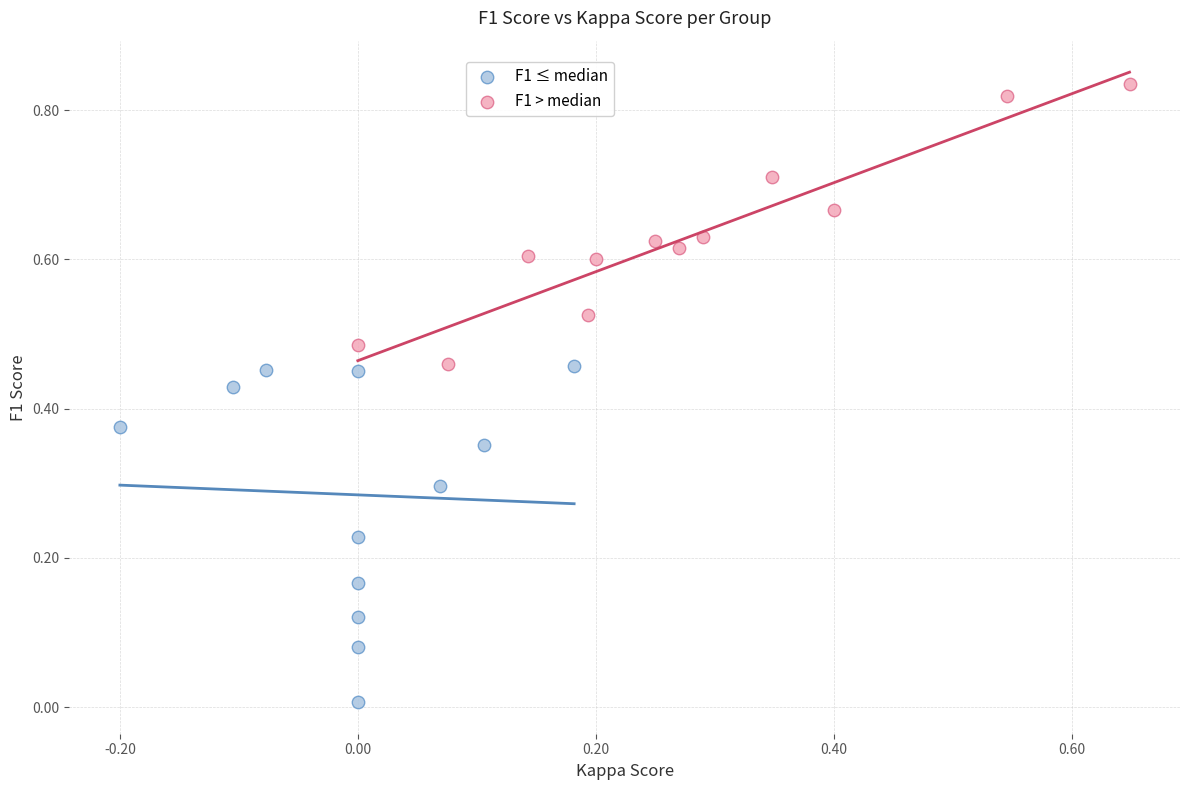

Which series reaches the minimum Y coordinate?

F1 ≤ median